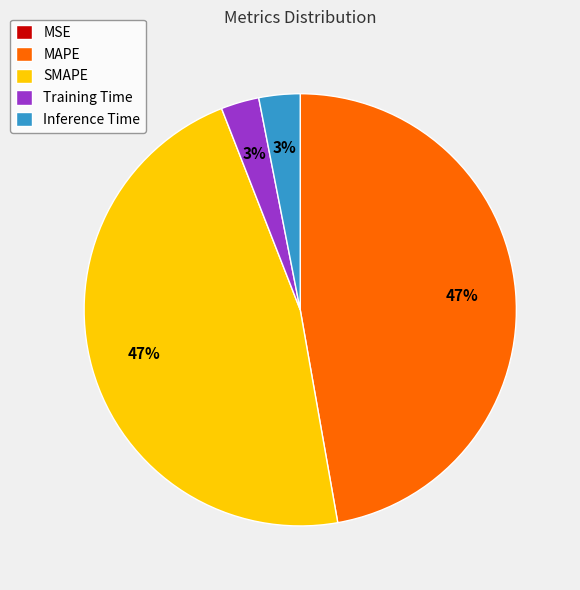

To the nearest percent, what is the difference between the largest and smallest slice percentages?

47%